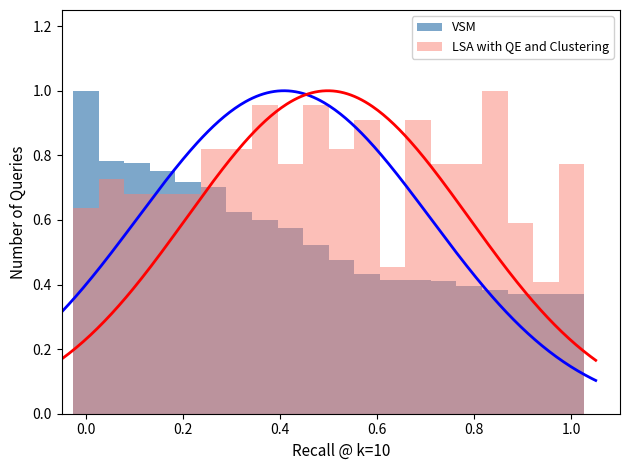

What is the approximate value of LSA with QE and Clustering at 1.0?

0.8